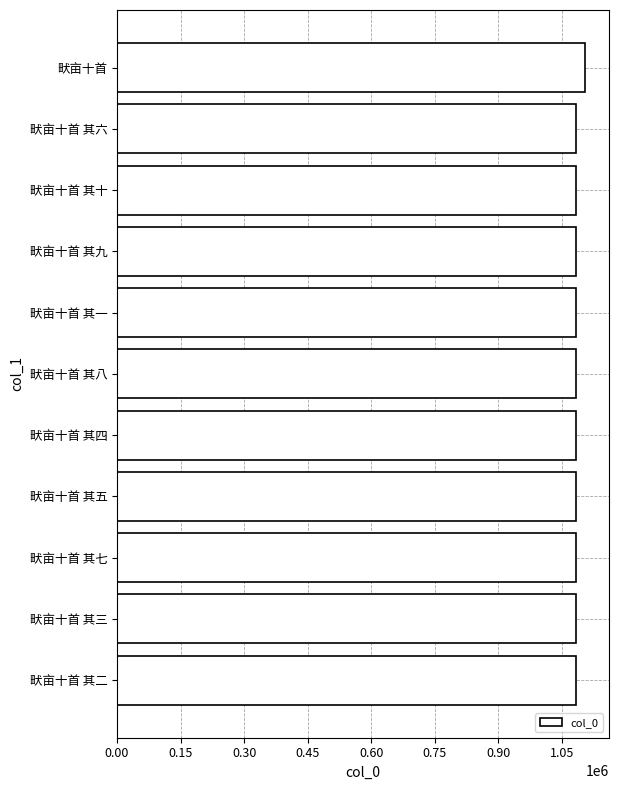

What is the ratio of the value at 畎亩十首 其七 to the value at 畎亩十首 其六?

1.0